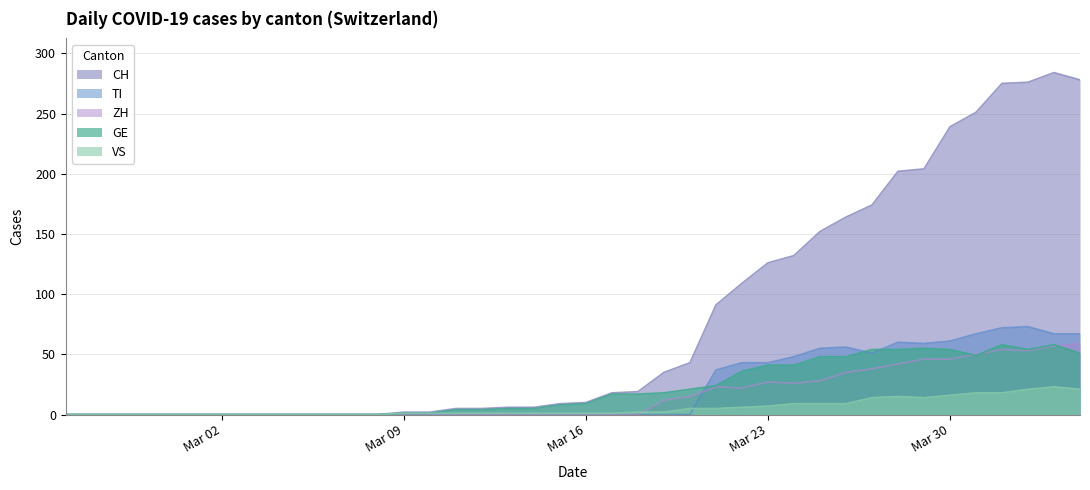

Which series has the largest total across all categories?

CH